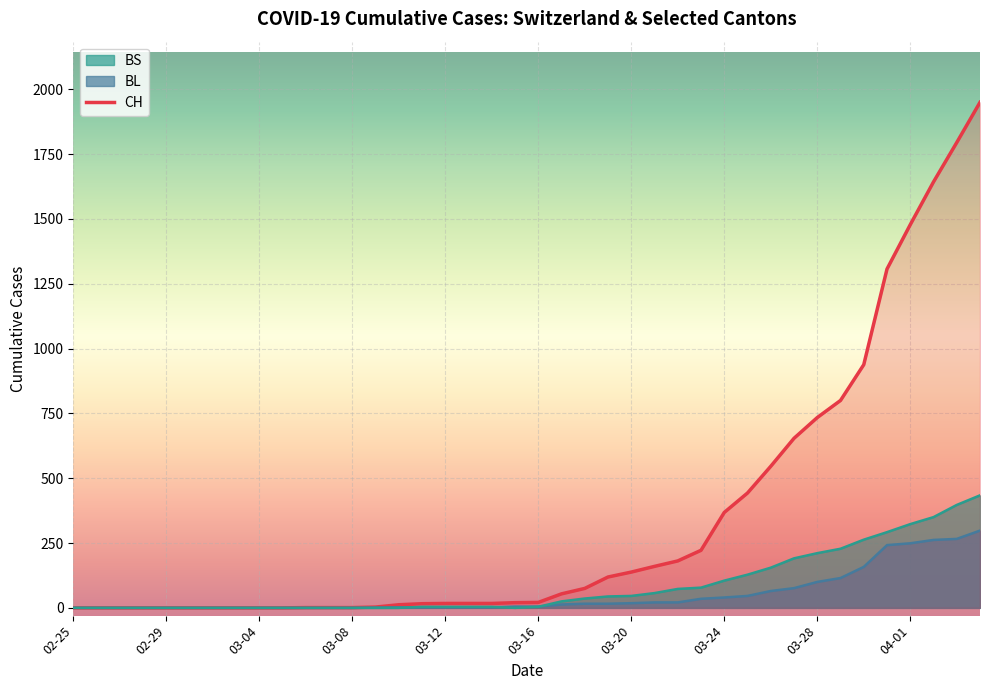

Count the number of data series in this chart.

3